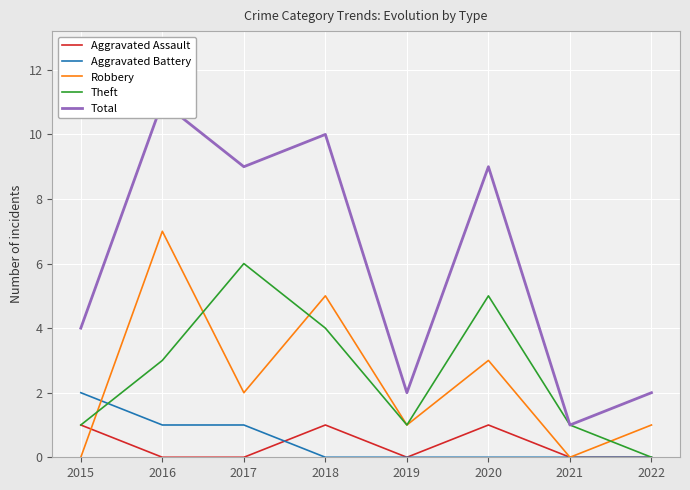

The value of Theft at 2022 is -3. True or false?

False